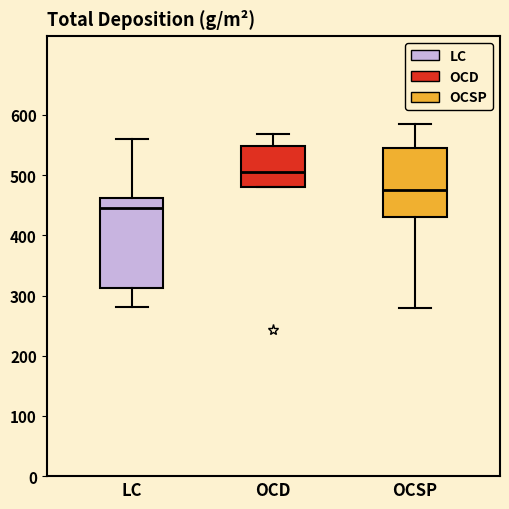

Reading left to right, transcribe this box plot: for each box, give where its median line is, the range the box spans, and where its two whiskers end, as read against the y-axis. The values are not printed on the chart, so give them approximately, as read against the axis.

LC: median 450, box 310 to 460, whiskers 280 to 560
OCD: median 510, box 480 to 550, whiskers 480 to 570
OCSP: median 480, box 430 to 540, whiskers 280 to 580